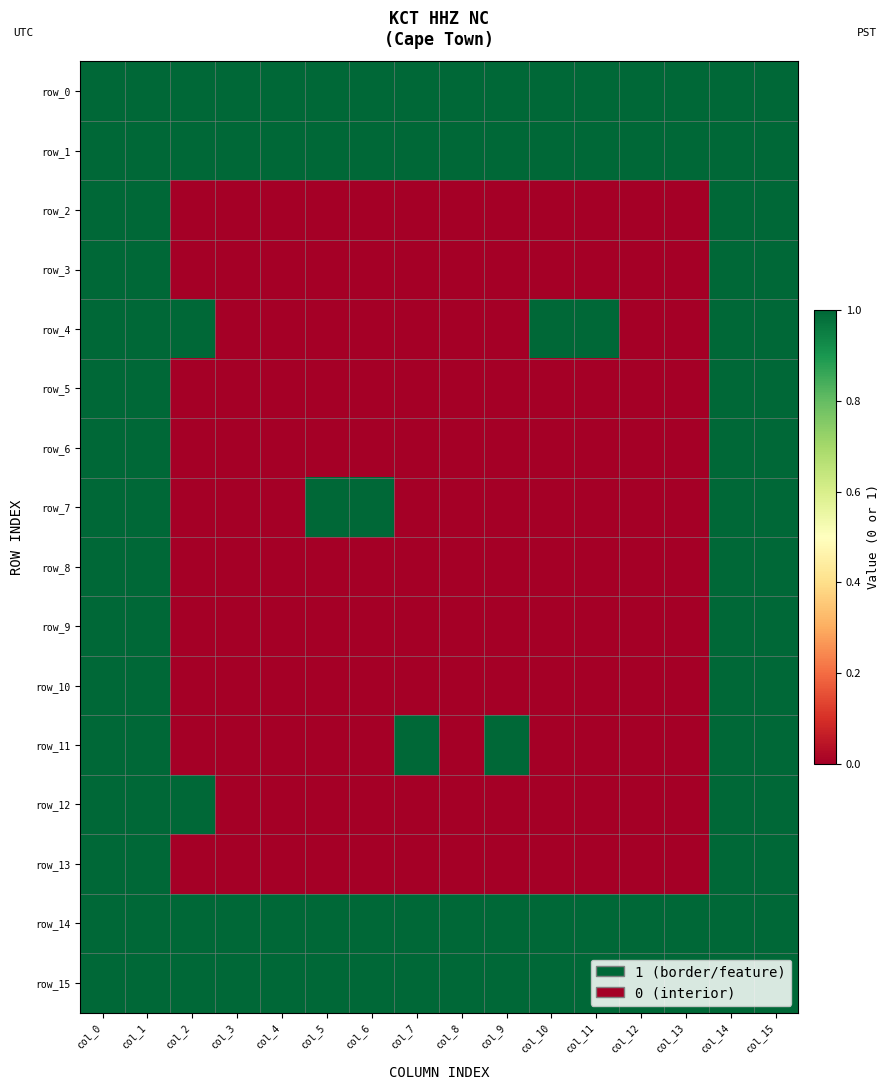

Reading left to right, transcribe all the data shown in this chart.

row_0: 1	1	1	1	1	1	1	1	1	1	1	1	1	1	1	1
row_1: 1	1	1	1	1	1	1	1	1	1	1	1	1	1	1	1
row_2: 1	1	0	0	0	0	0	0	0	0	0	0	0	0	1	1
row_3: 1	1	0	0	0	0	0	0	0	0	0	0	0	0	1	1
row_4: 1	1	1	0	0	0	0	0	0	0	1	1	0	0	1	1
row_5: 1	1	0	0	0	0	0	0	0	0	0	0	0	0	1	1
row_6: 1	1	0	0	0	0	0	0	0	0	0	0	0	0	1	1
row_7: 1	1	0	0	0	1	1	0	0	0	0	0	0	0	1	1
row_8: 1	1	0	0	0	0	0	0	0	0	0	0	0	0	1	1
row_9: 1	1	0	0	0	0	0	0	0	0	0	0	0	0	1	1
row_10: 1	1	0	0	0	0	0	0	0	0	0	0	0	0	1	1
row_11: 1	1	0	0	0	0	0	1	0	1	0	0	0	0	1	1
row_12: 1	1	1	0	0	0	0	0	0	0	0	0	0	0	1	1
row_13: 1	1	0	0	0	0	0	0	0	0	0	0	0	0	1	1
row_14: 1	1	1	1	1	1	1	1	1	1	1	1	1	1	1	1
row_15: 1	1	1	1	1	1	1	1	1	1	1	1	1	1	1	1